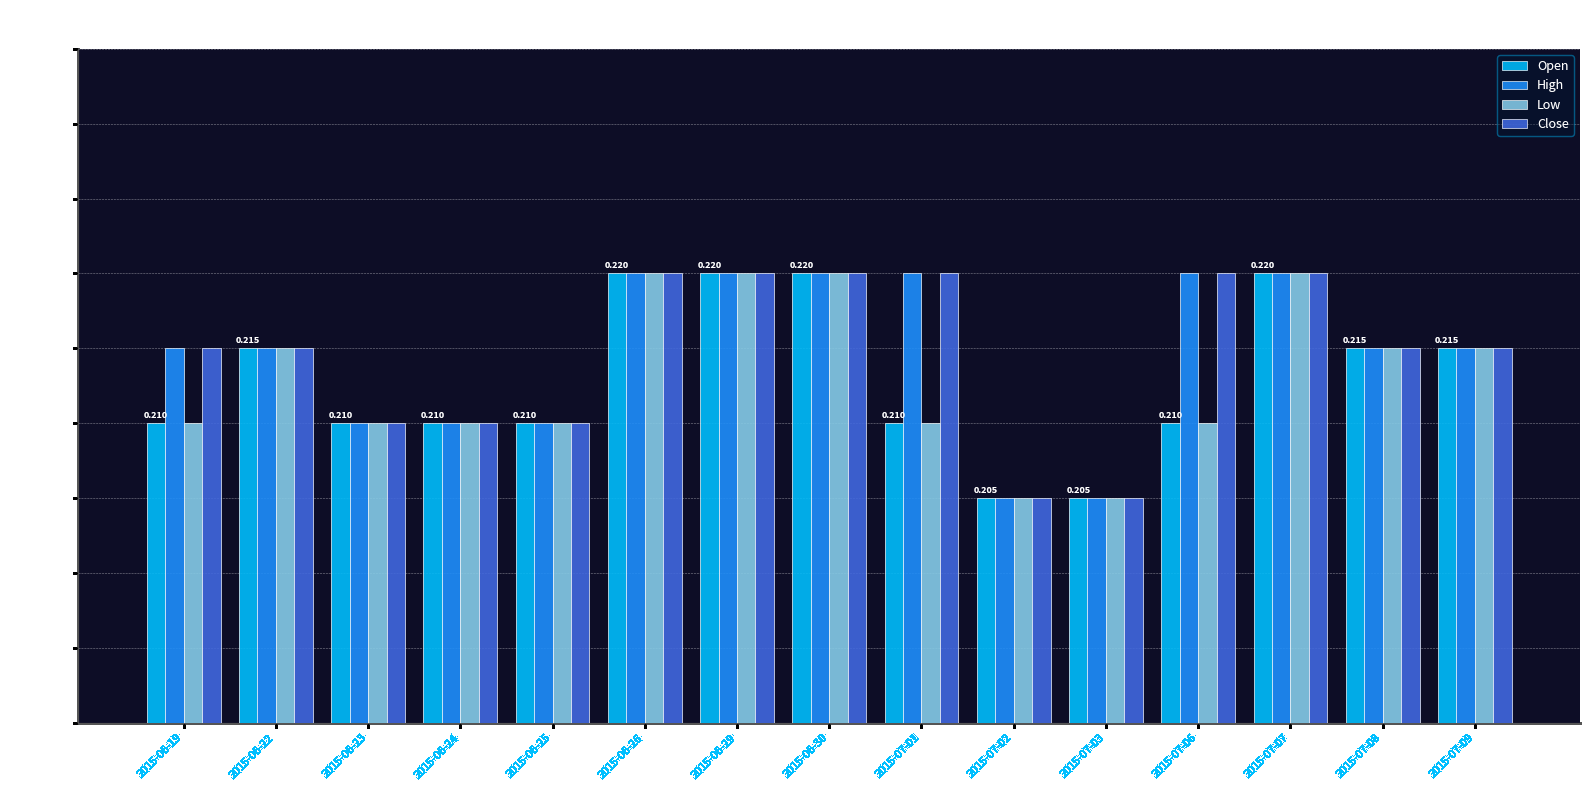

What is the sum of the High values at 2015-06-30 and 2015-06-26?

0.4